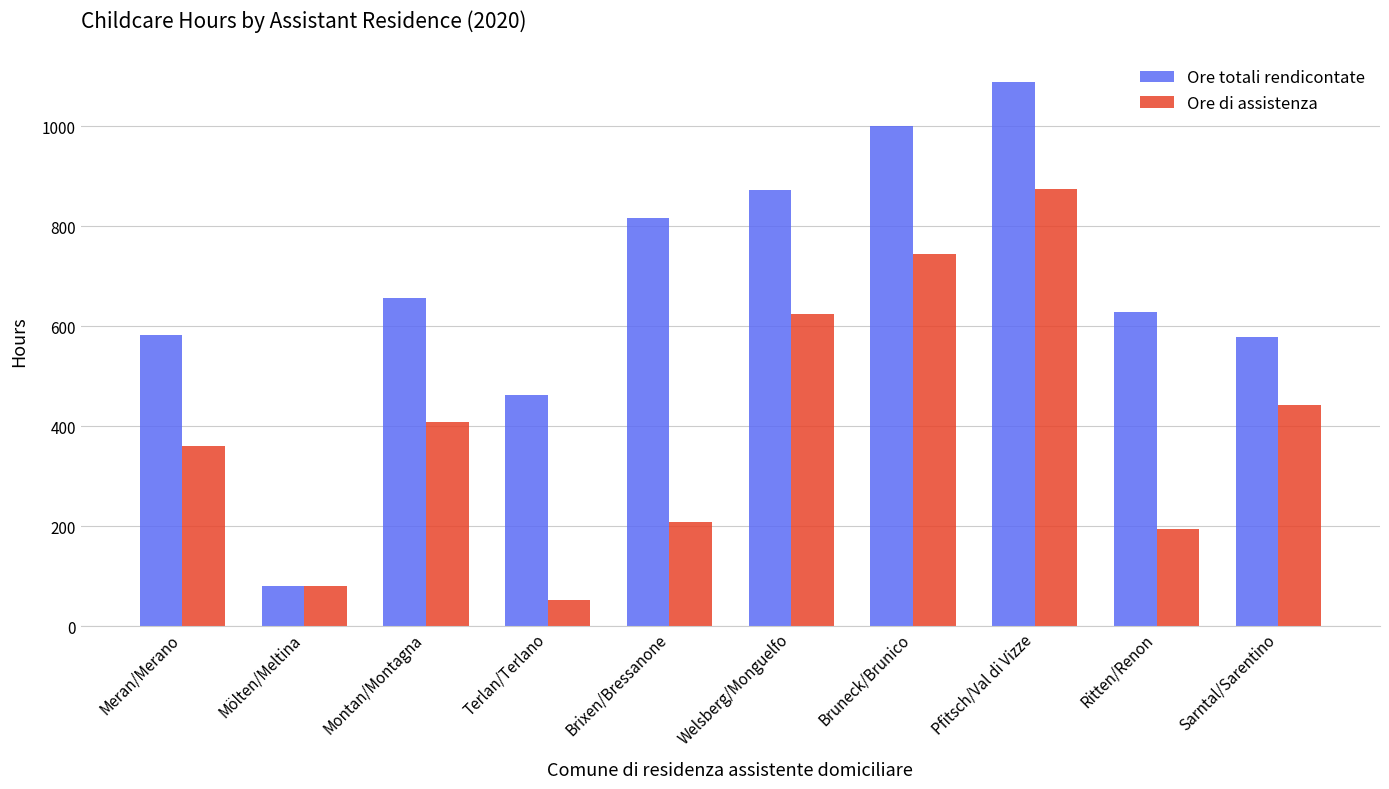

What is the spread (max minus min) of values at Welsberg/Monguelfo?

248.0